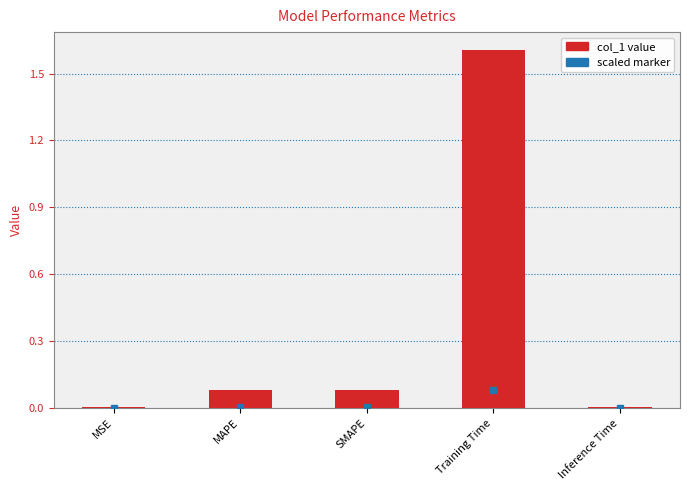

Which category has the highest value across all series?

Training Time